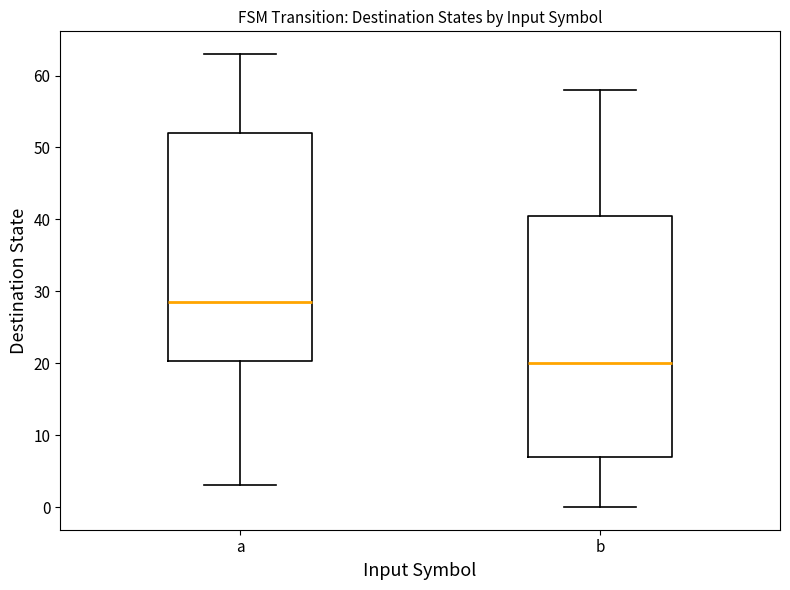

Which box's median line is the highest?

a